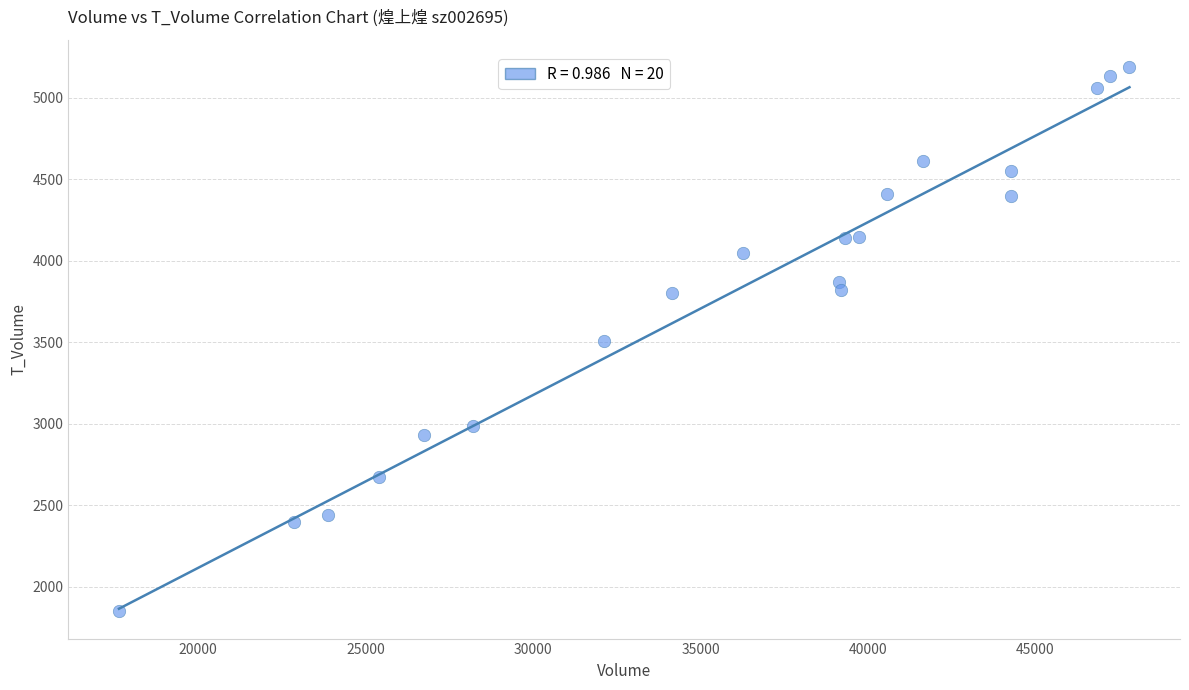

What is the range of Y values (max minus min)?

3339